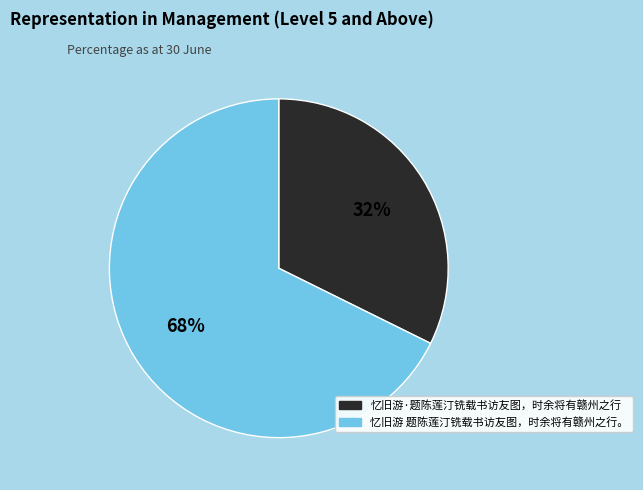

To the nearest percent, what is the combined percentage of 忆旧游·题陈莲汀铣载书访友图，时余将有赣州之行 and 忆旧游 题陈莲汀铣载书访友图，时余将有赣州之行。?

100%